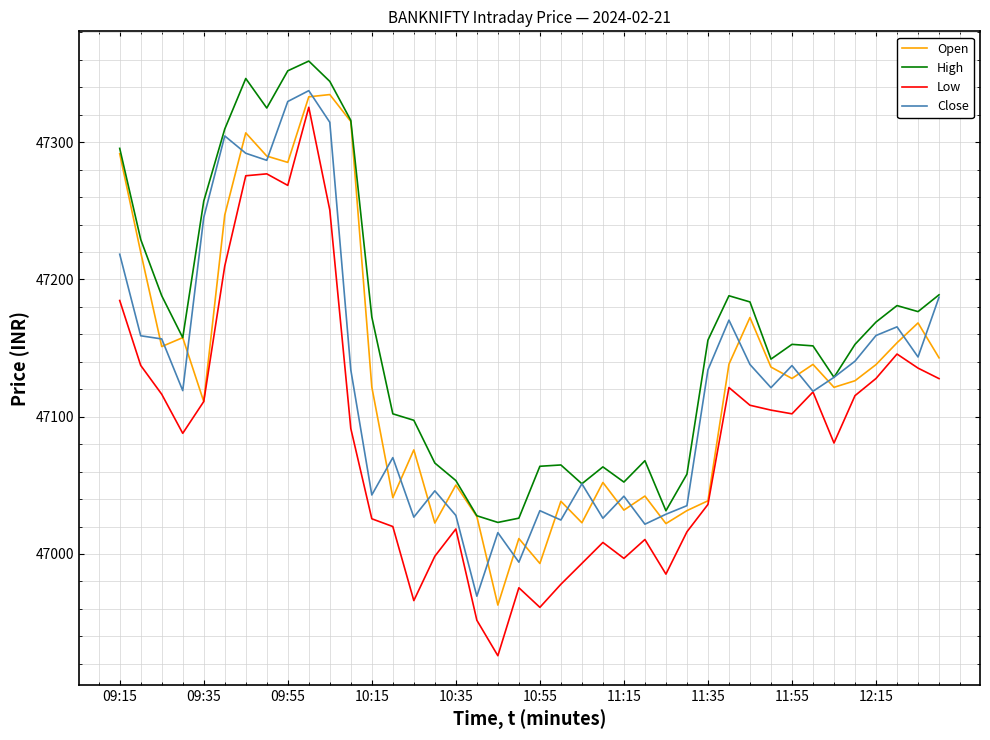

True or false: Low and High intersect in this chart.

False